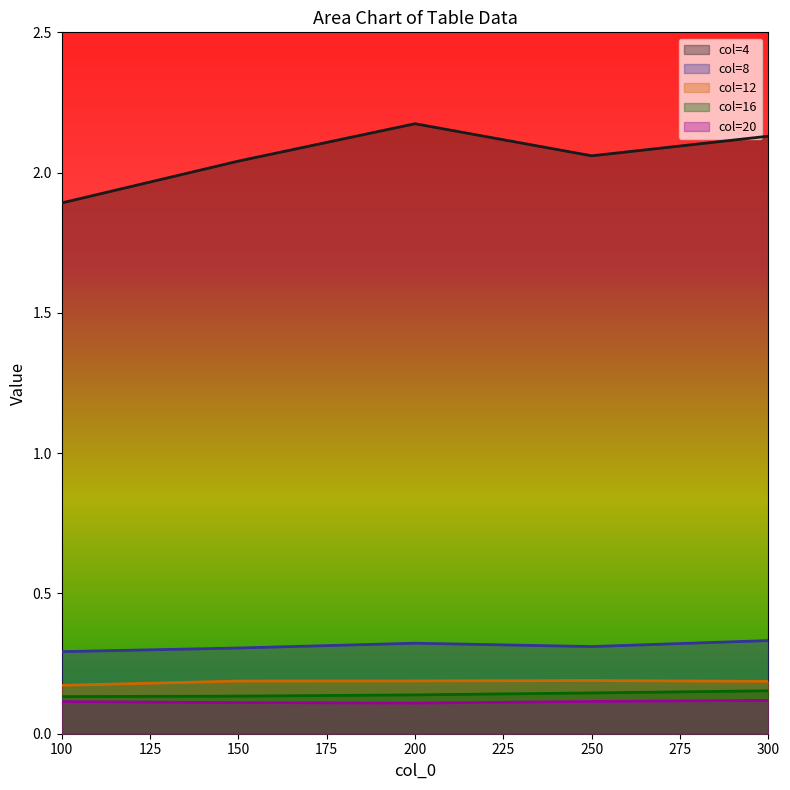

What is the maximum value shown in the chart?

2.2